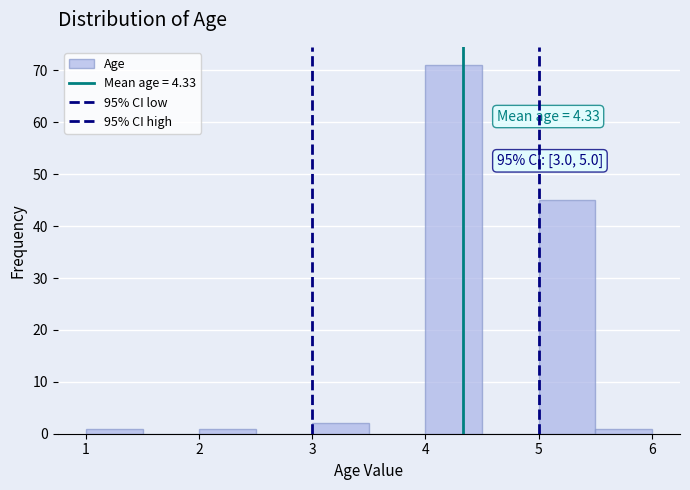

Over which range of the x-axis is the bar tallest?

4.0 to 4.5